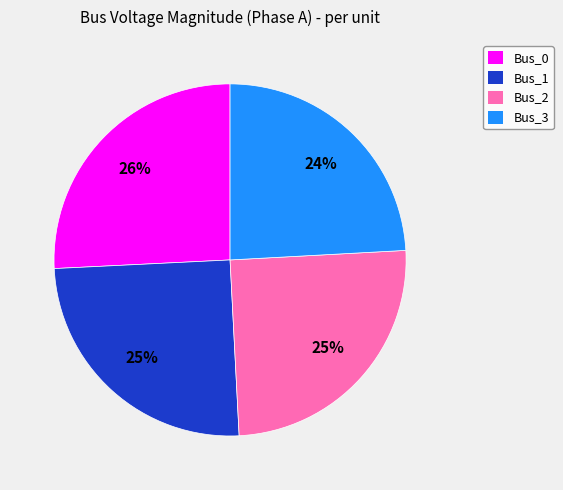

True or false: Bus_2 accounts for 25% of the total.

True